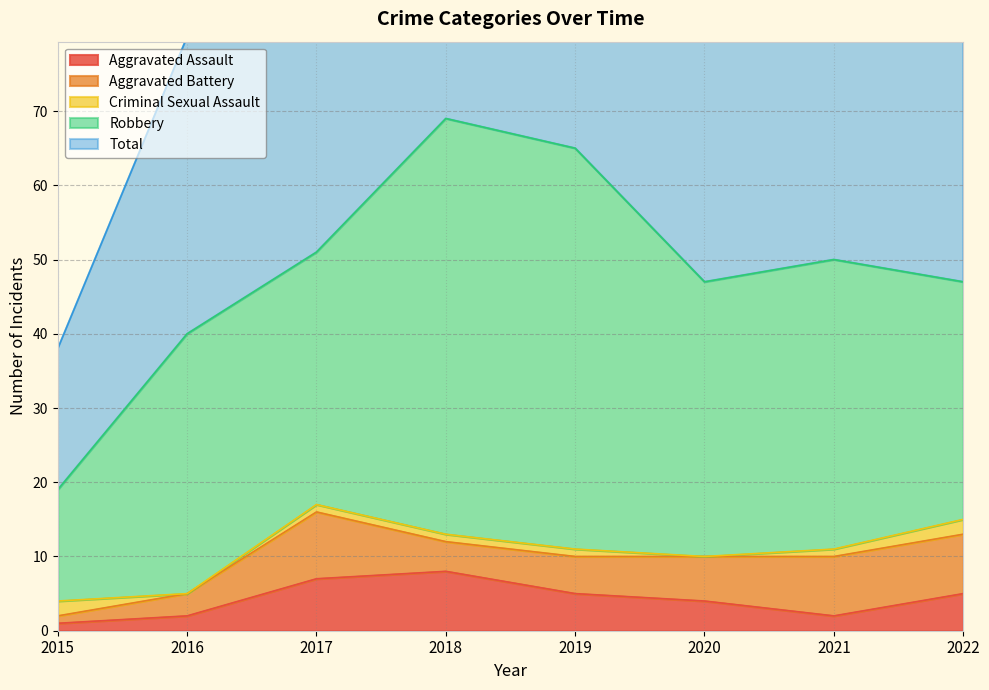

Which series changed the most between 2018 and 2020?

Total